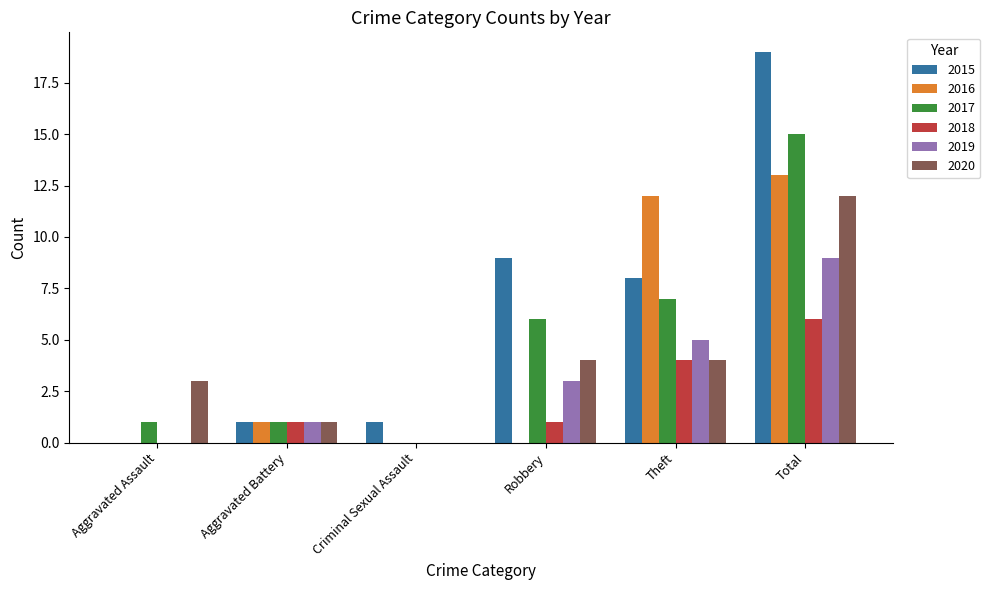

The value of 2018 at Total is 9. True or false?

False